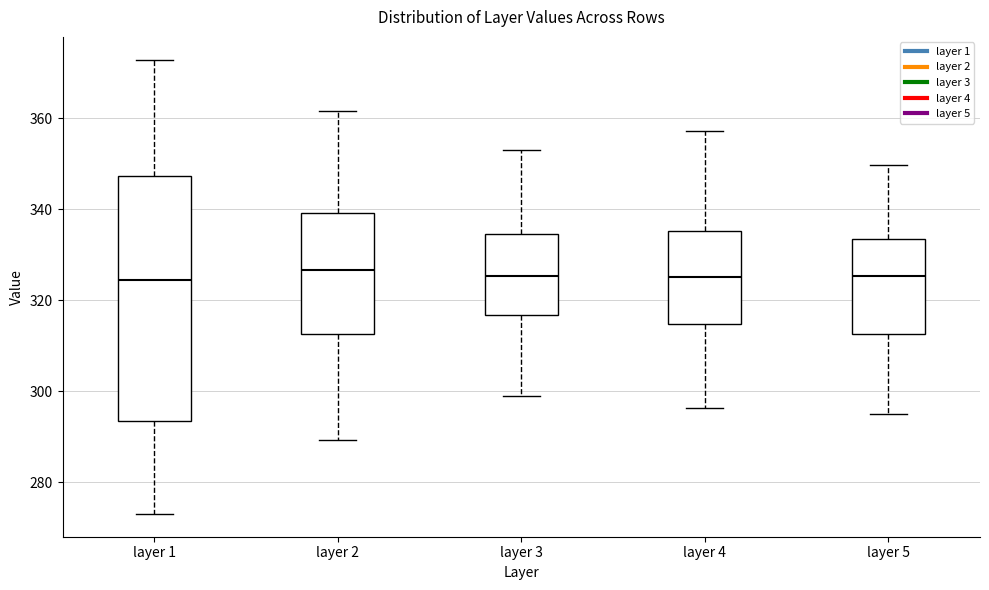

Reading left to right, read every box against the y-axis: the position of its median line, the range the box covers, and the ends of its whiskers. The values are not printed on the chart, so give them approximately, as read against the axis.

layer 1: median 324, box 294 to 348, whiskers 274 to 372
layer 2: median 326, box 312 to 340, whiskers 290 to 362
layer 3: median 326, box 316 to 334, whiskers 298 to 354
layer 4: median 326, box 314 to 336, whiskers 296 to 358
layer 5: median 326, box 312 to 334, whiskers 296 to 350